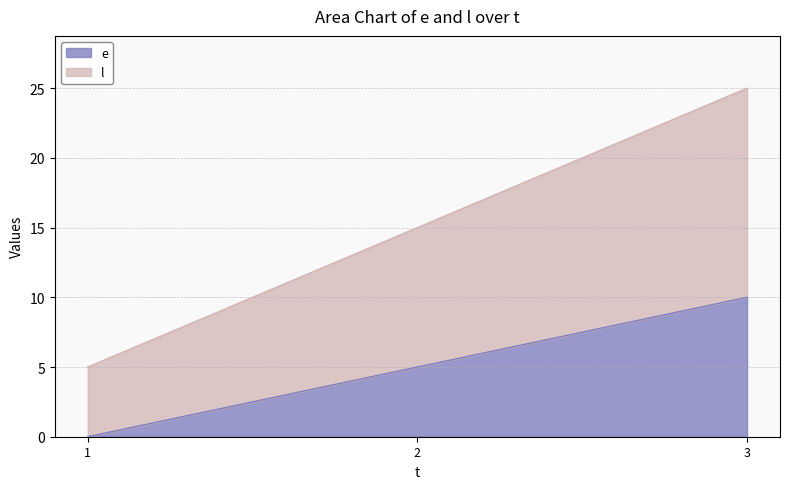

What value does the l series have at 1?

5